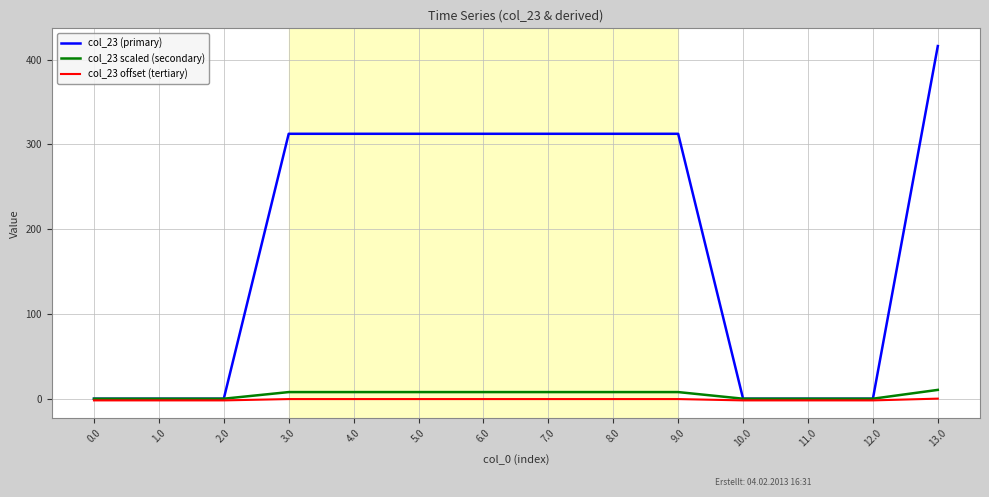

What is the maximum value for col_23 (primary)?

416.1